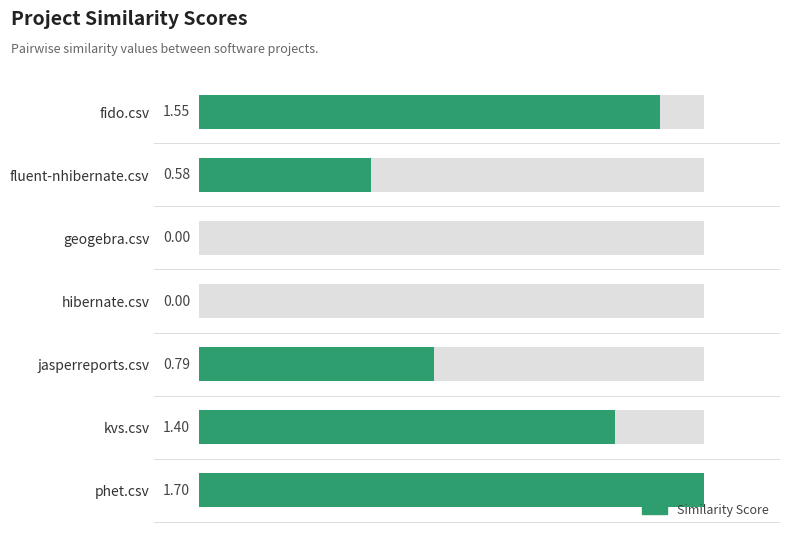

Count the values in the range 0 to 1.

4